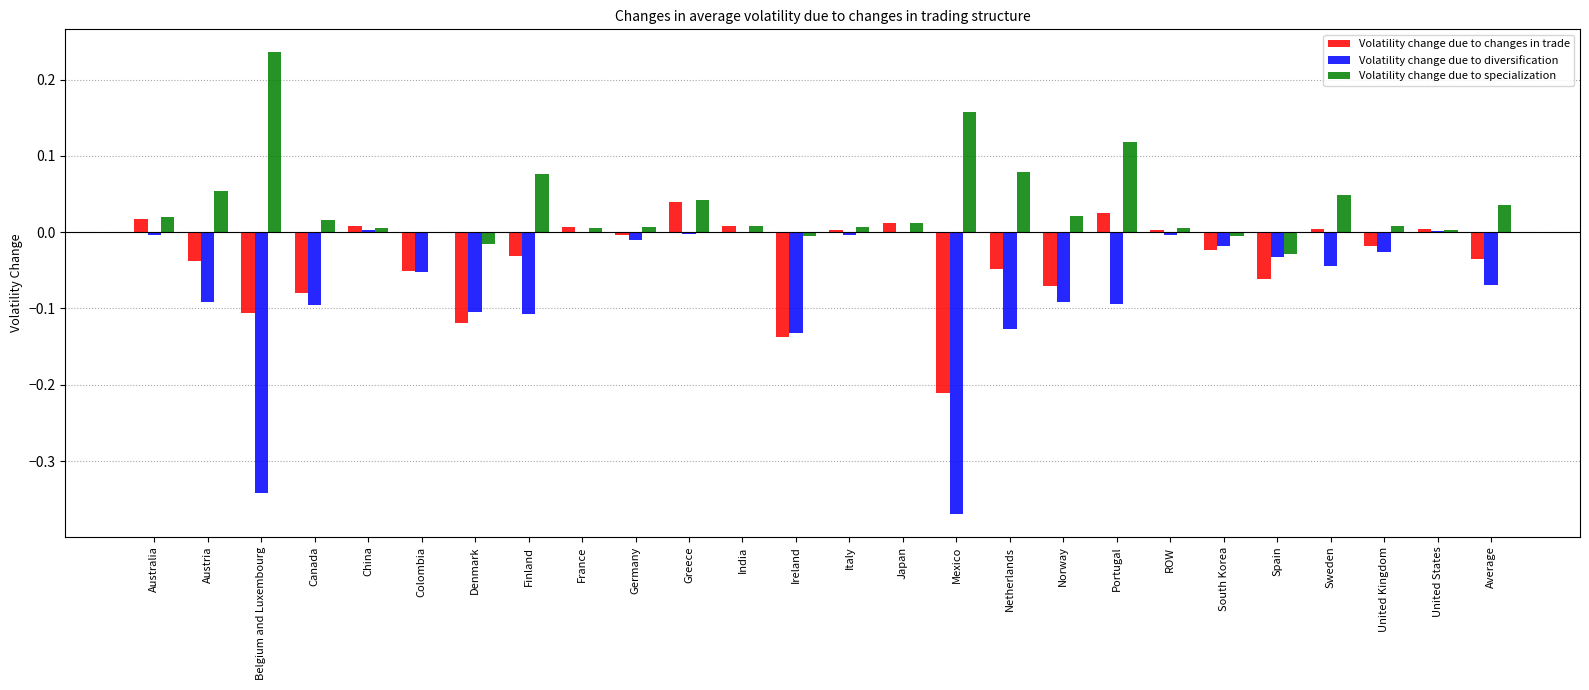

Which series changed the most between Belgium and Luxembourg and Ireland?

Volatility change due to specialization